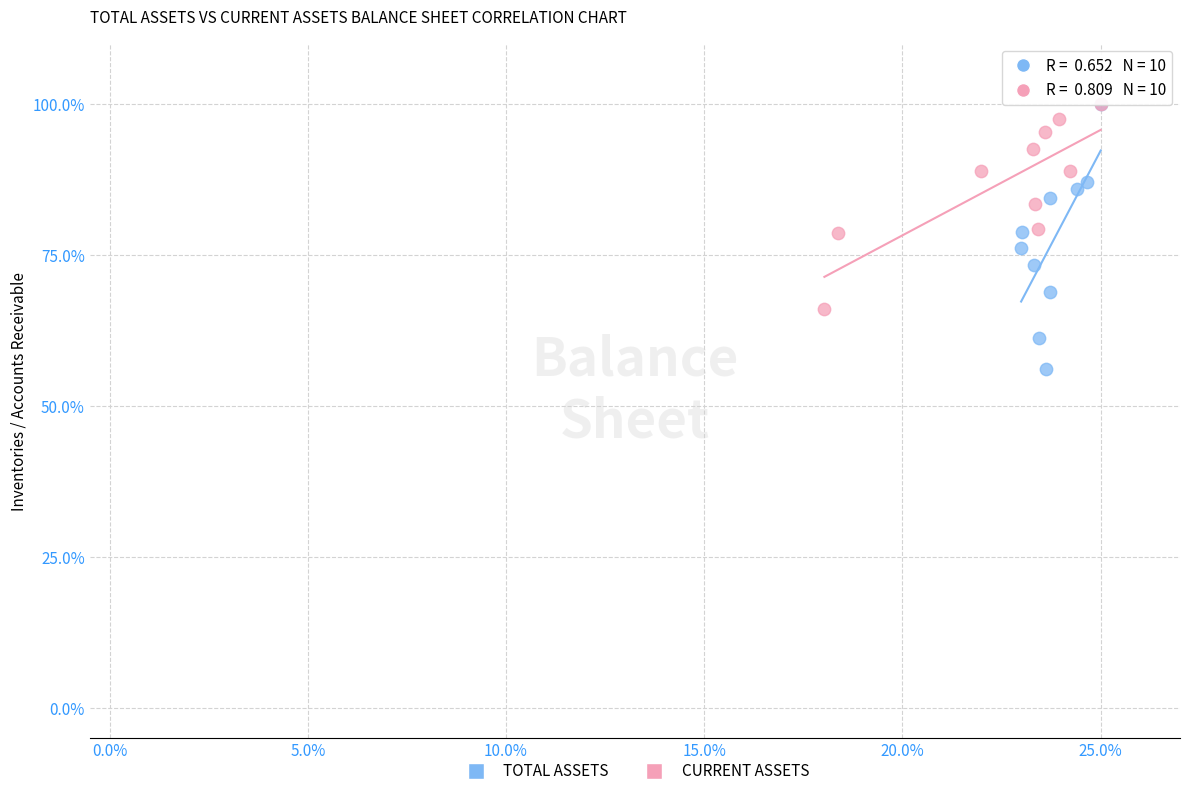

Which series reaches the minimum Y coordinate?

TOTAL ASSETS